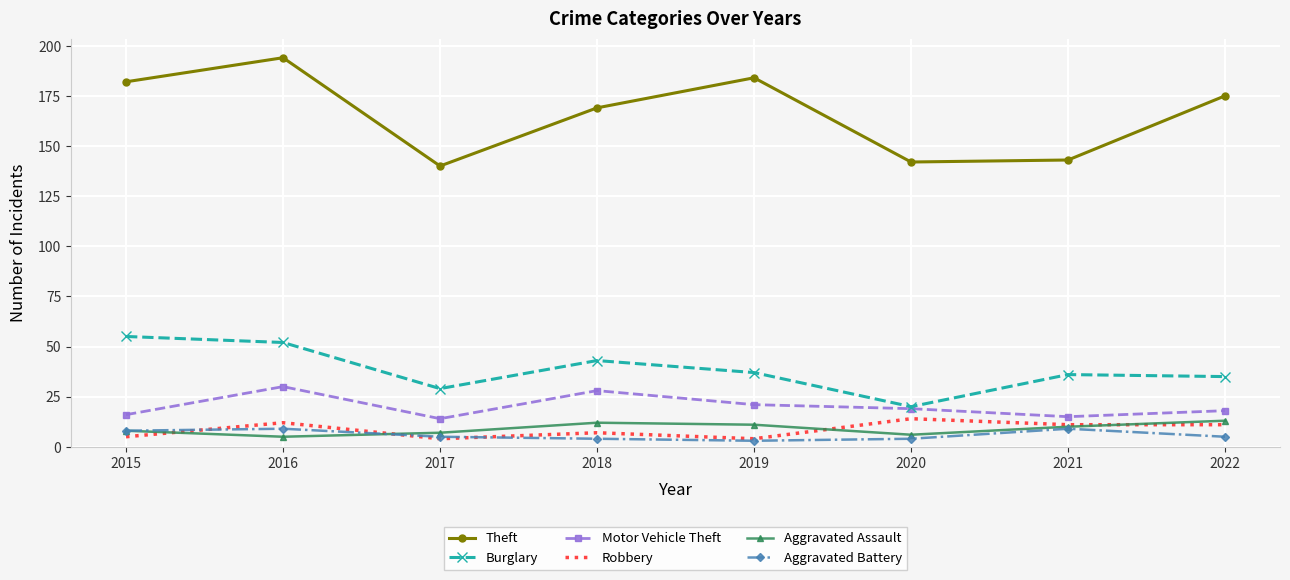

At which category does the chart reach its peak across all series?

2016